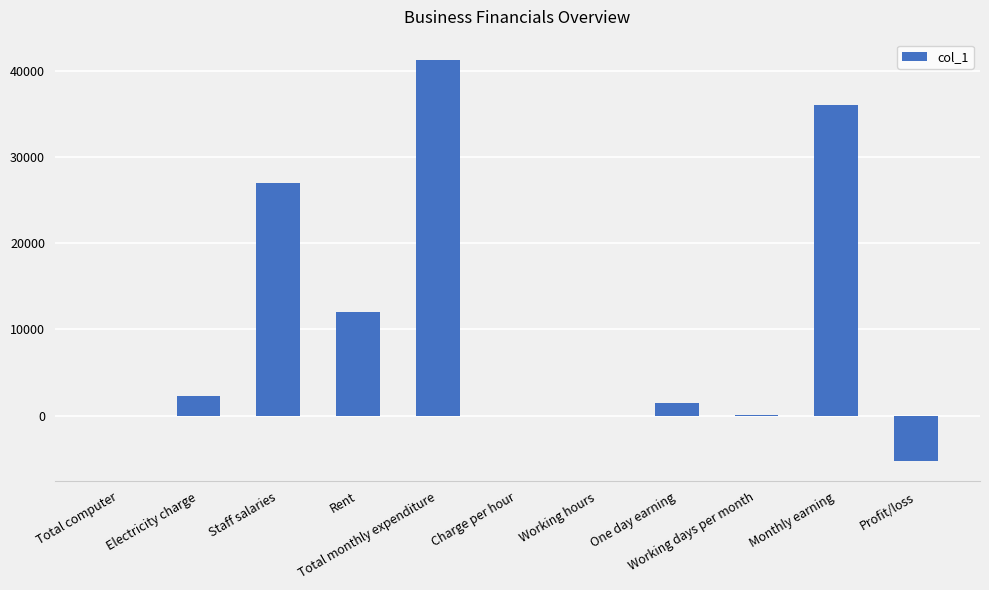

What is the sum of all values?

114859